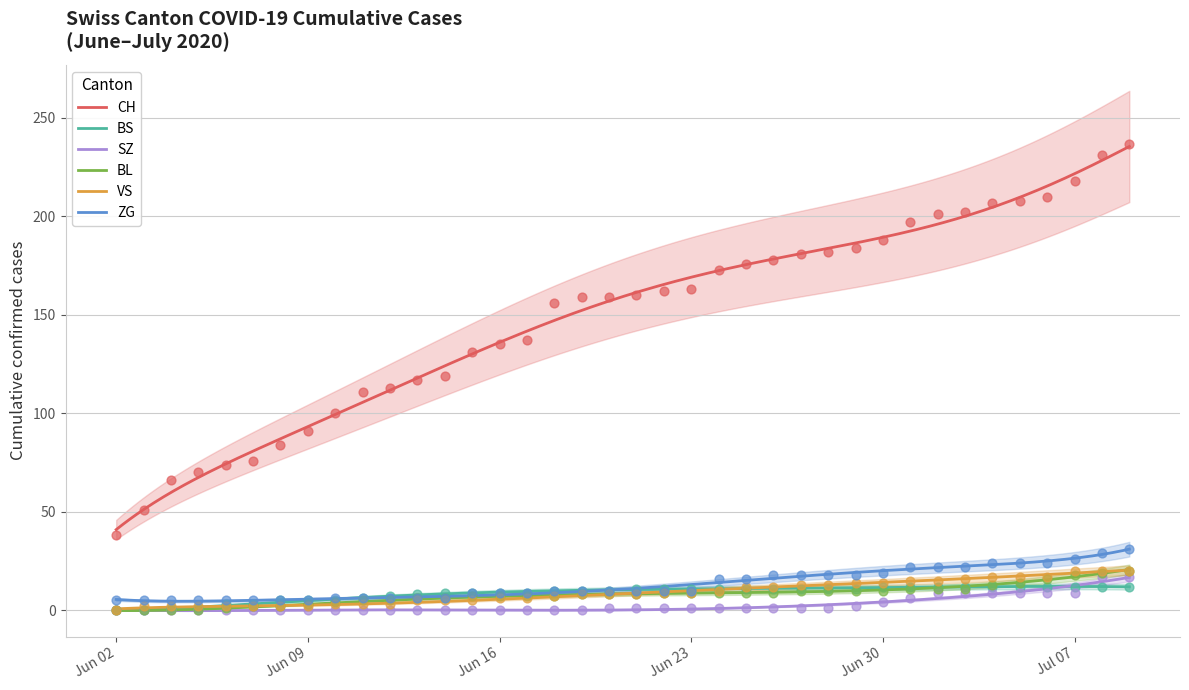

What are all the series names shown in the legend?

CH, BS, SZ, BL, VS, ZG